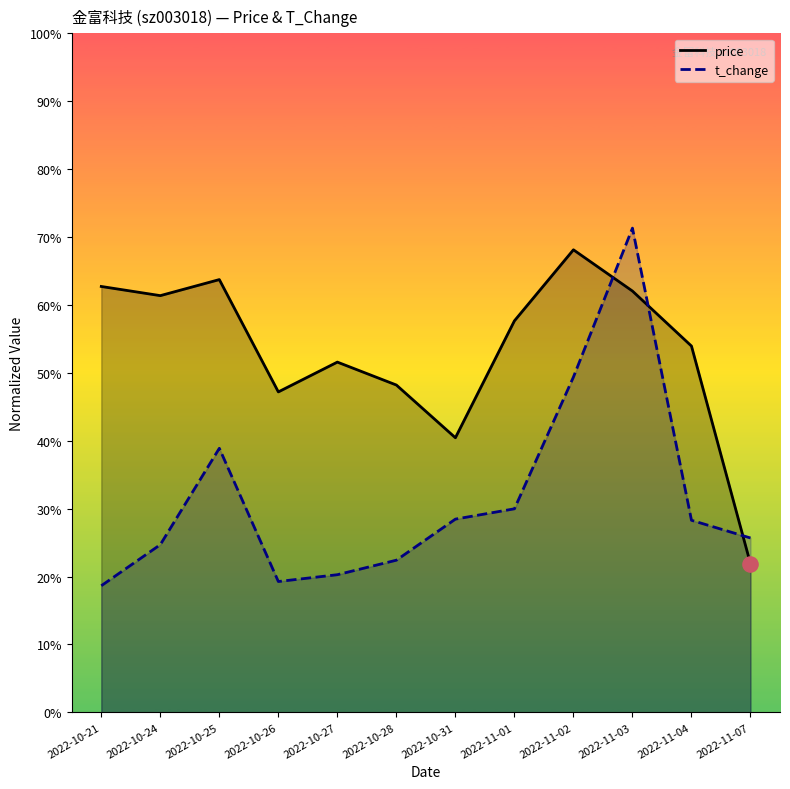

Which series has the widest spread of Y values?

t_change